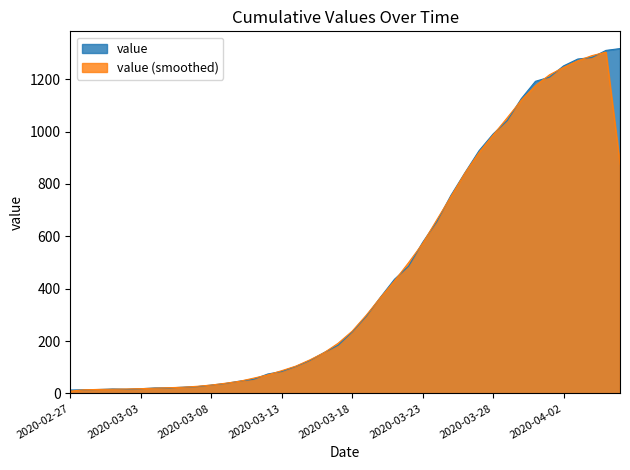

What is the change in value from 2020-03-17 to 2020-03-31?

+1008